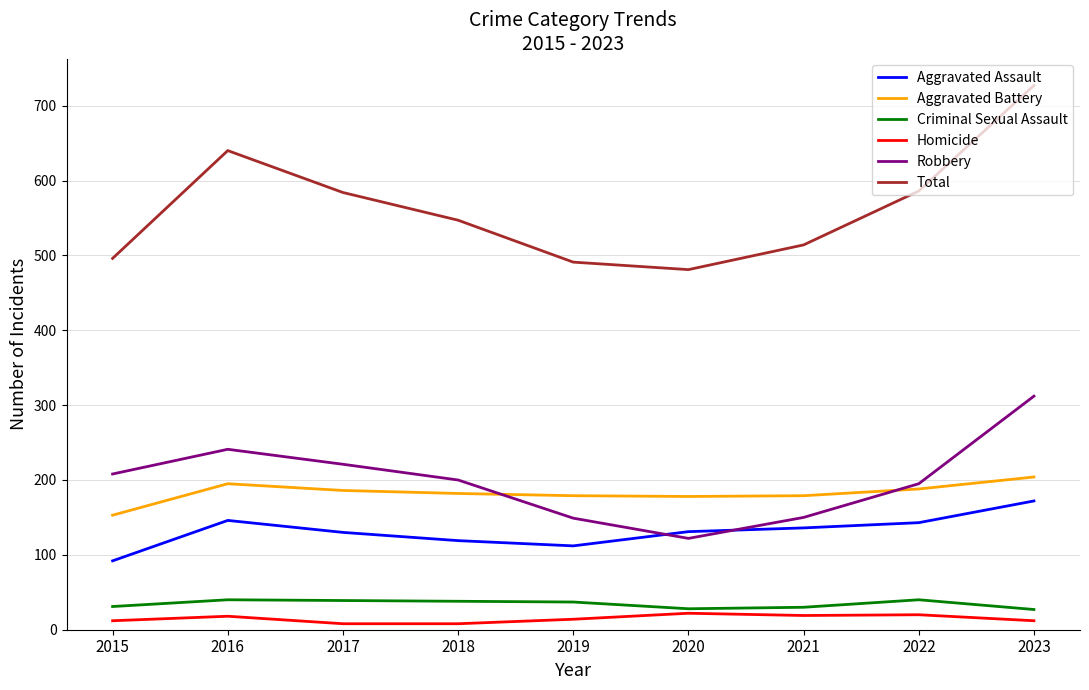

Where is the first local maximum for Aggravated Assault?

2016